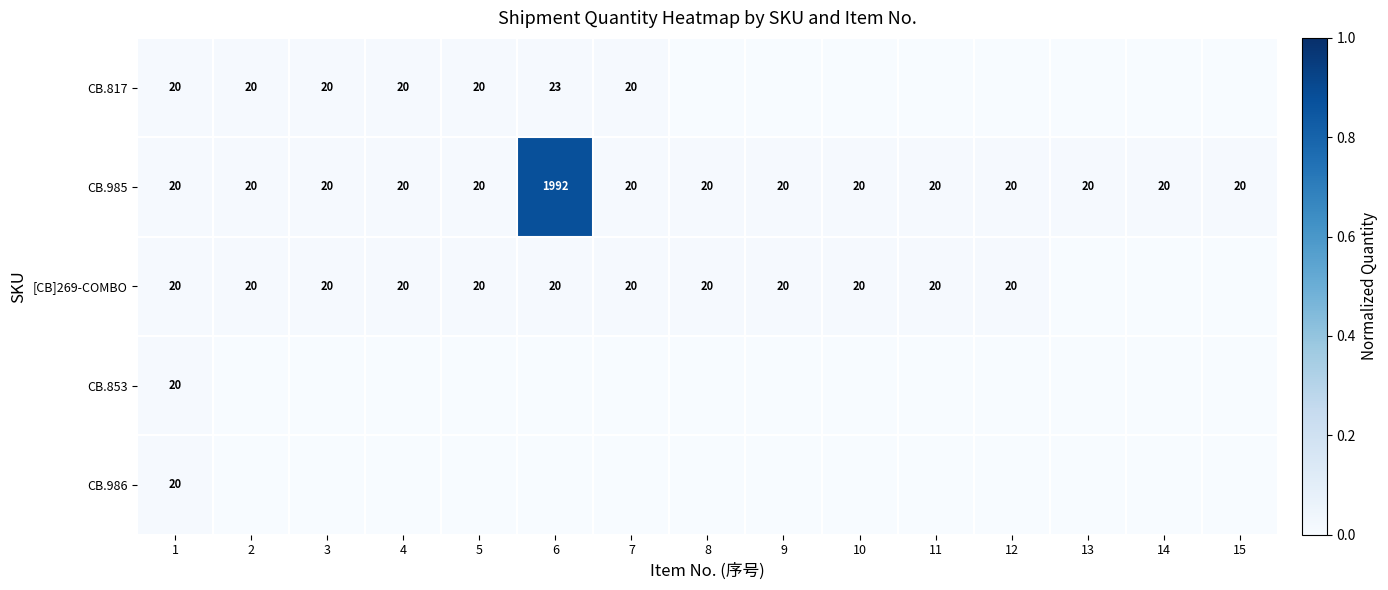

What is the approximate value of CB.985 at 6?

1992